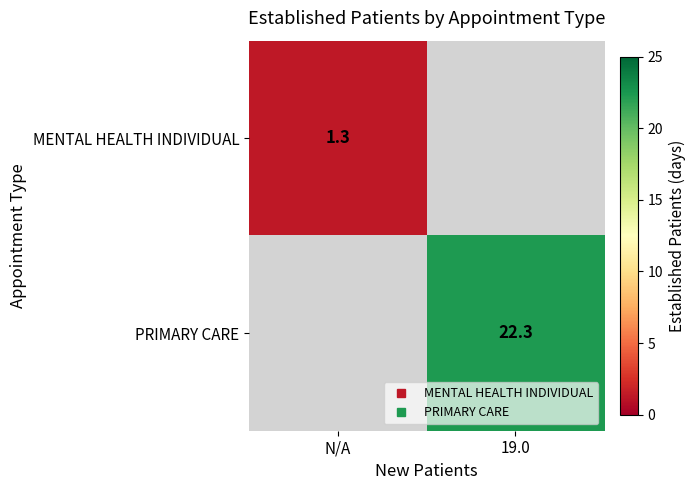

Which category has the highest value in the PRIMARY CARE series?

N/A